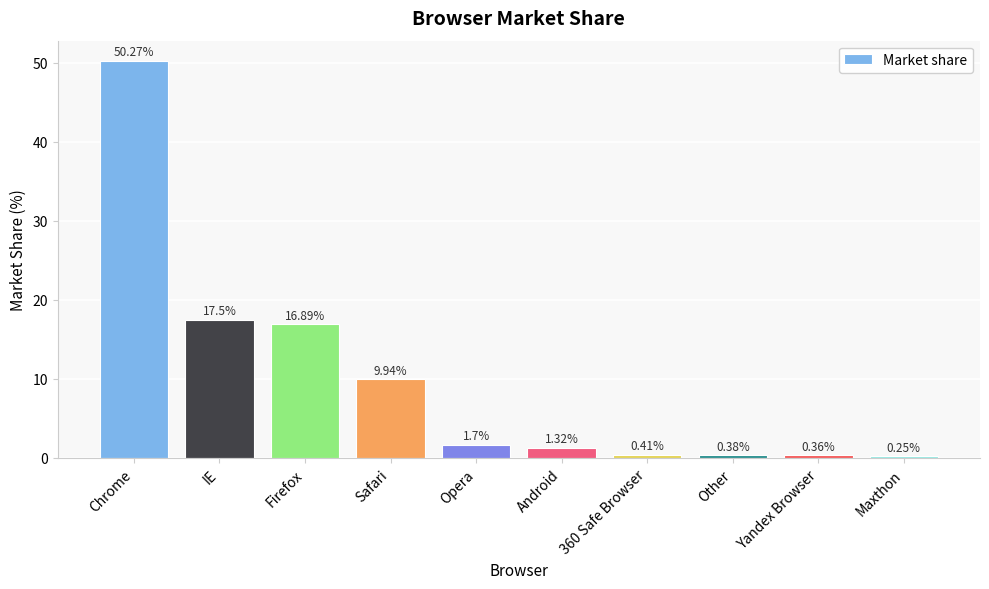

What is the label of the 4th bar from the left?

Safari